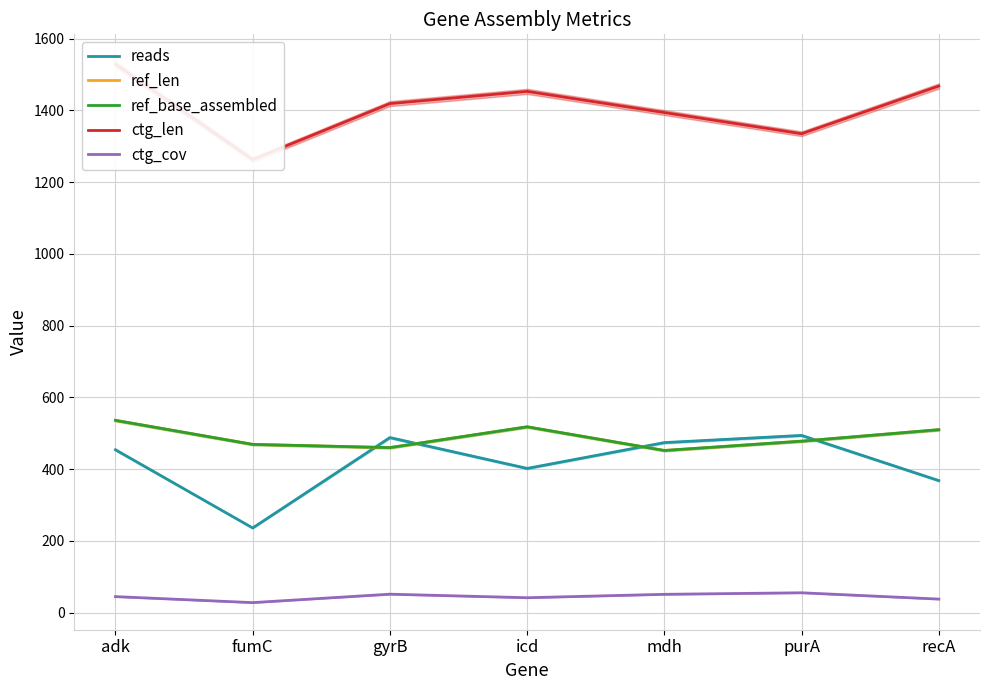

What is the sum of all ref_base_assembled values?

3423.0